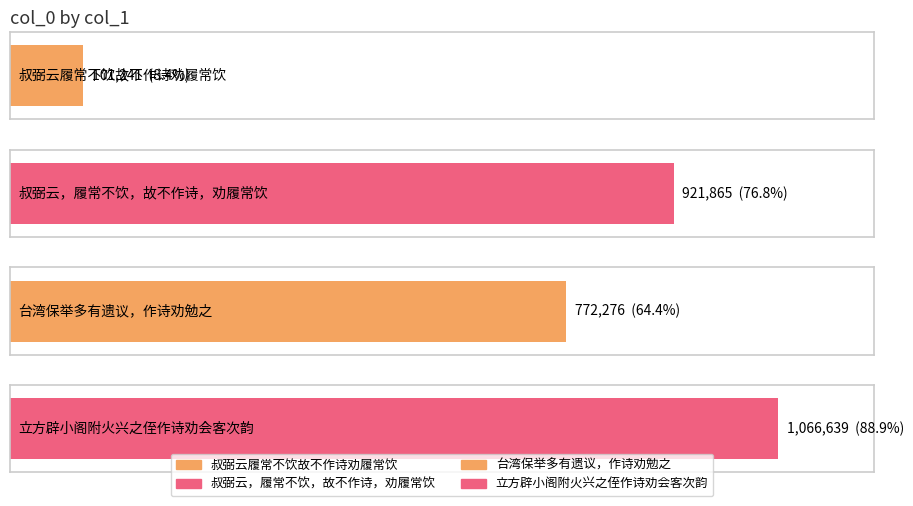

What is the minimum value shown in the chart?

101241